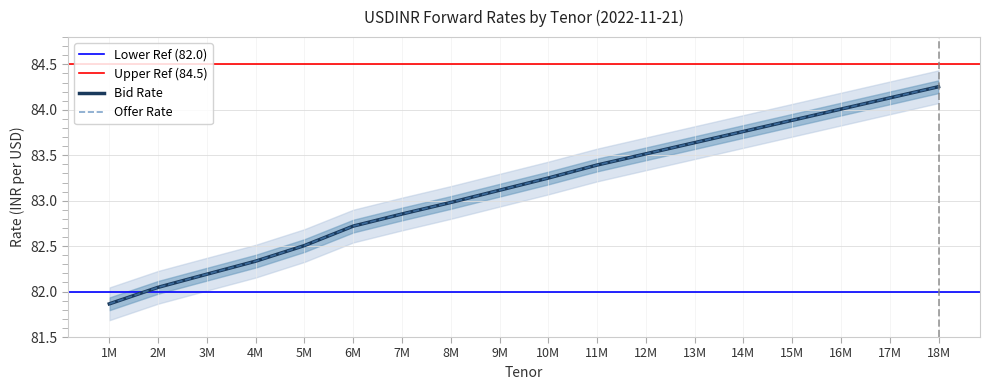

What is the difference between the Bid Rate values at 15M and 5M?

1.4